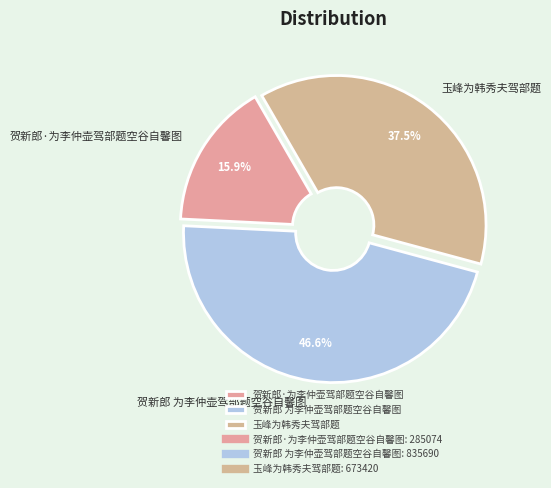

Between 贺新郎 为李仲壶驾部题空谷自馨图 and 玉峰为韩秀夫驾部题, which is larger?

贺新郎 为李仲壶驾部题空谷自馨图